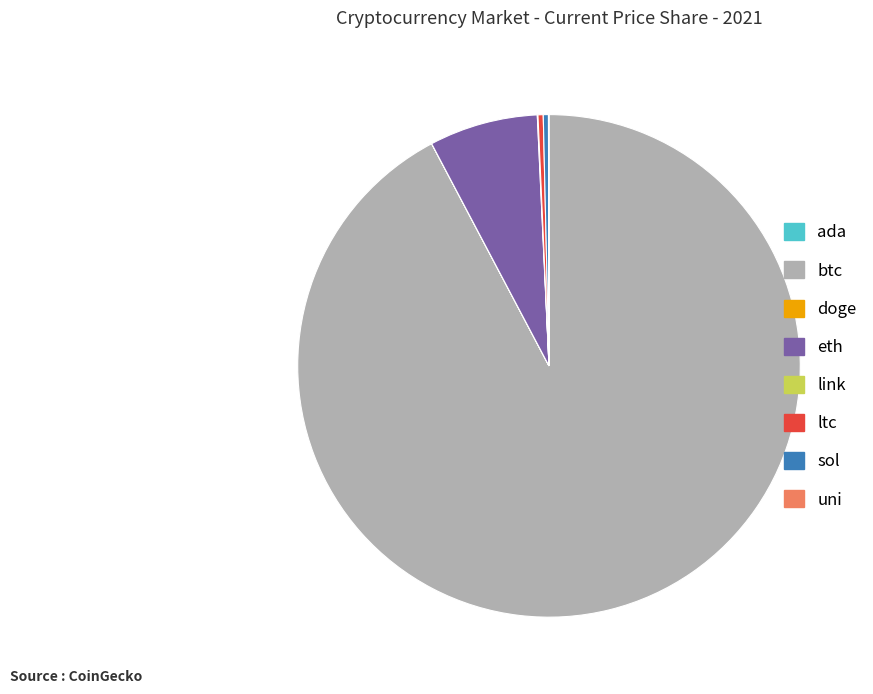

Does btc represent more than half of the total?

Yes